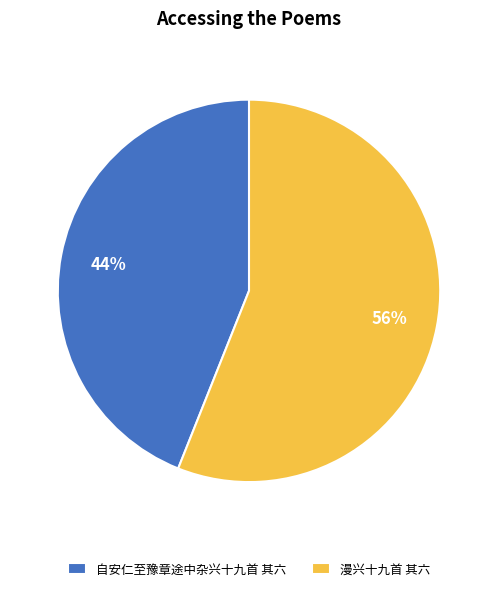

How many slices are in this pie chart?

2